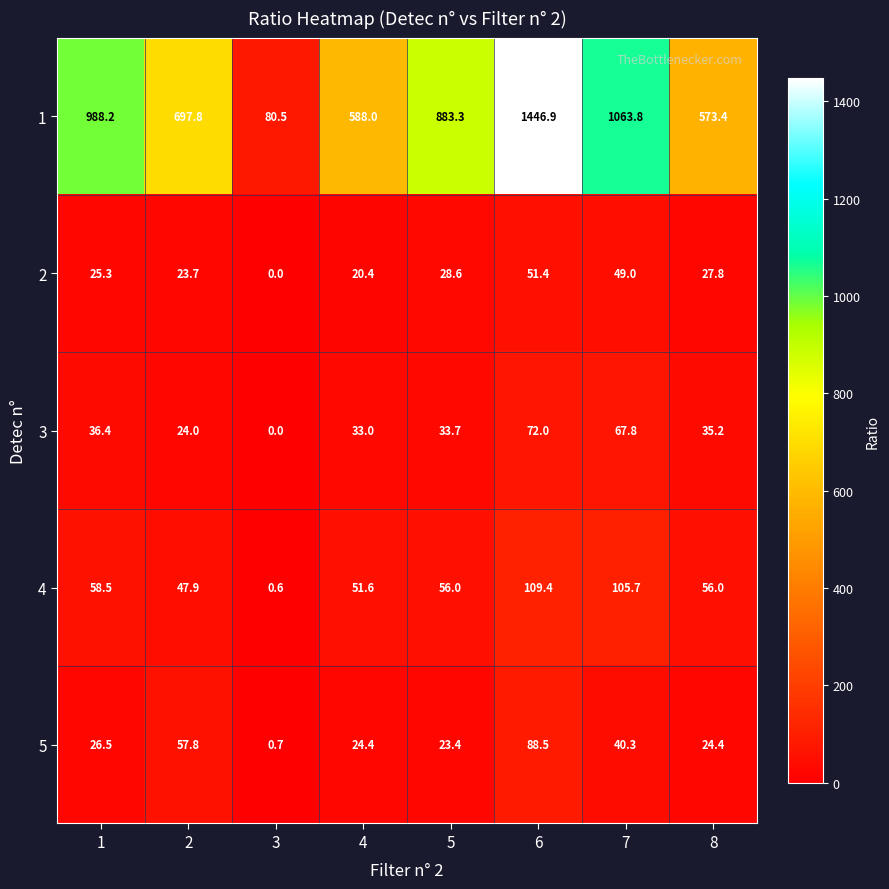

What is the spread (max minus min) of values at 7?

1023.5